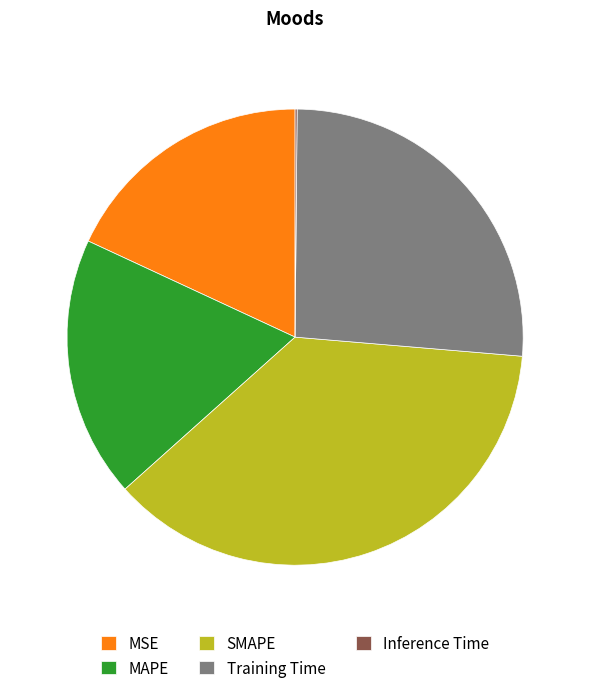

Is Training Time the majority of the pie?

No